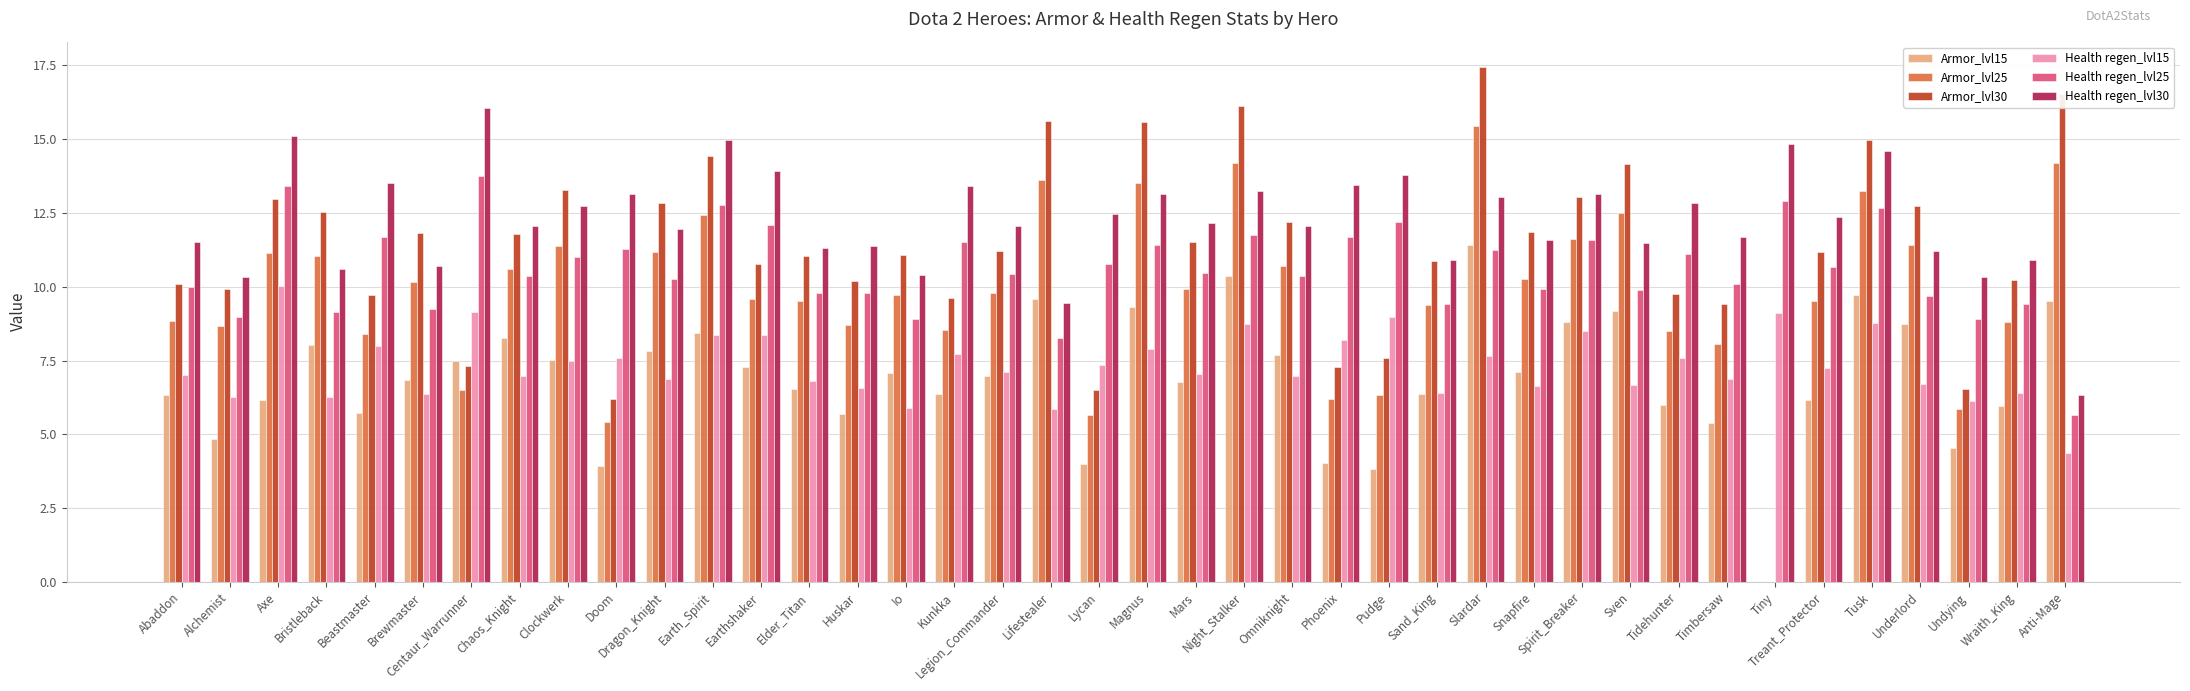

Which series has the largest total across all categories?

Health regen_lvl30